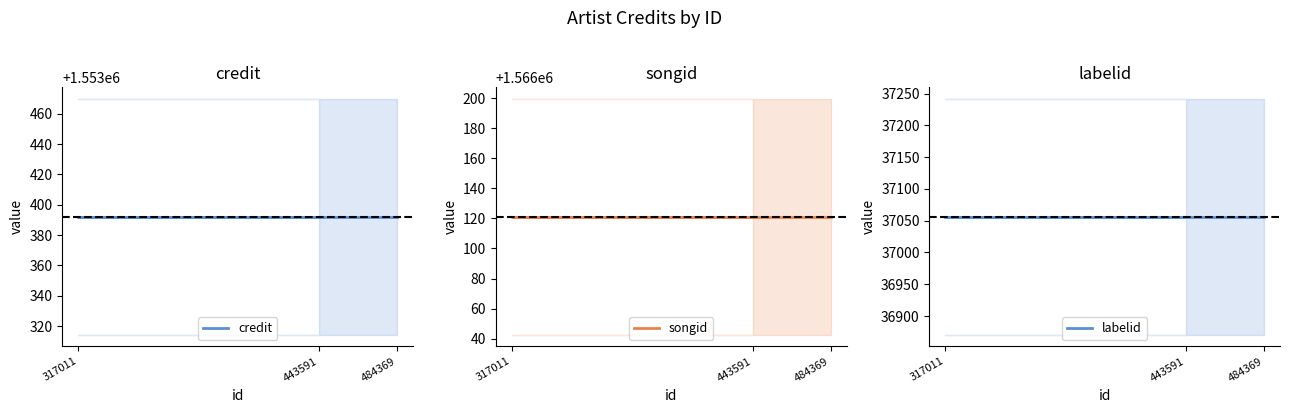

At which category is the sum across all series the highest?

443591